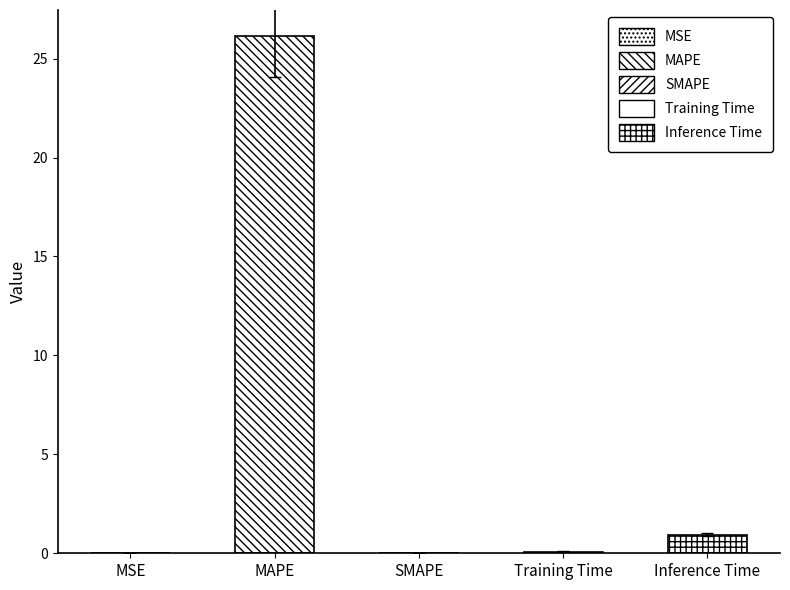

Are the bars horizontal?

No